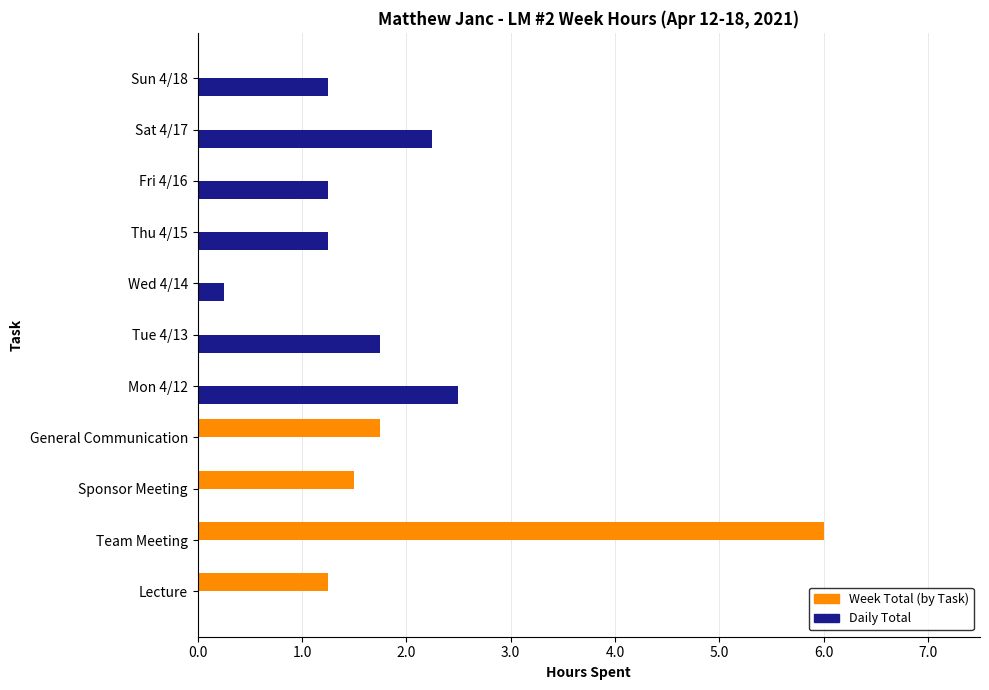

What is the sum of all Week Total (by Task) values?

10.5